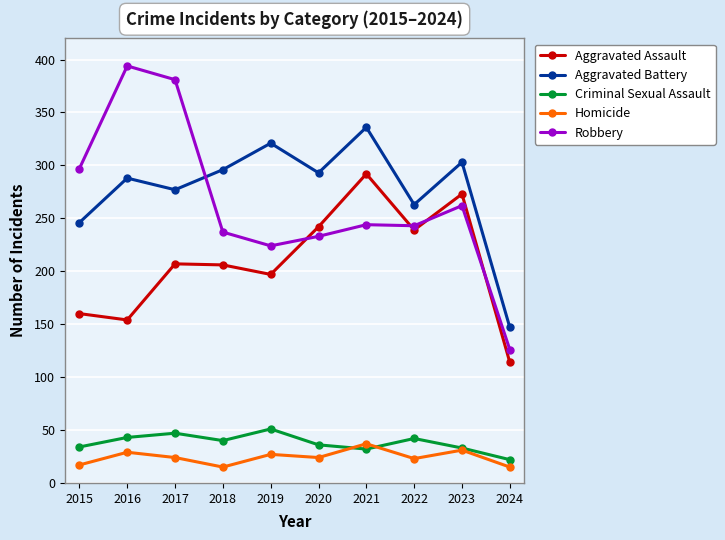

True or false: Homicide and Aggravated Assault intersect in this chart.

False